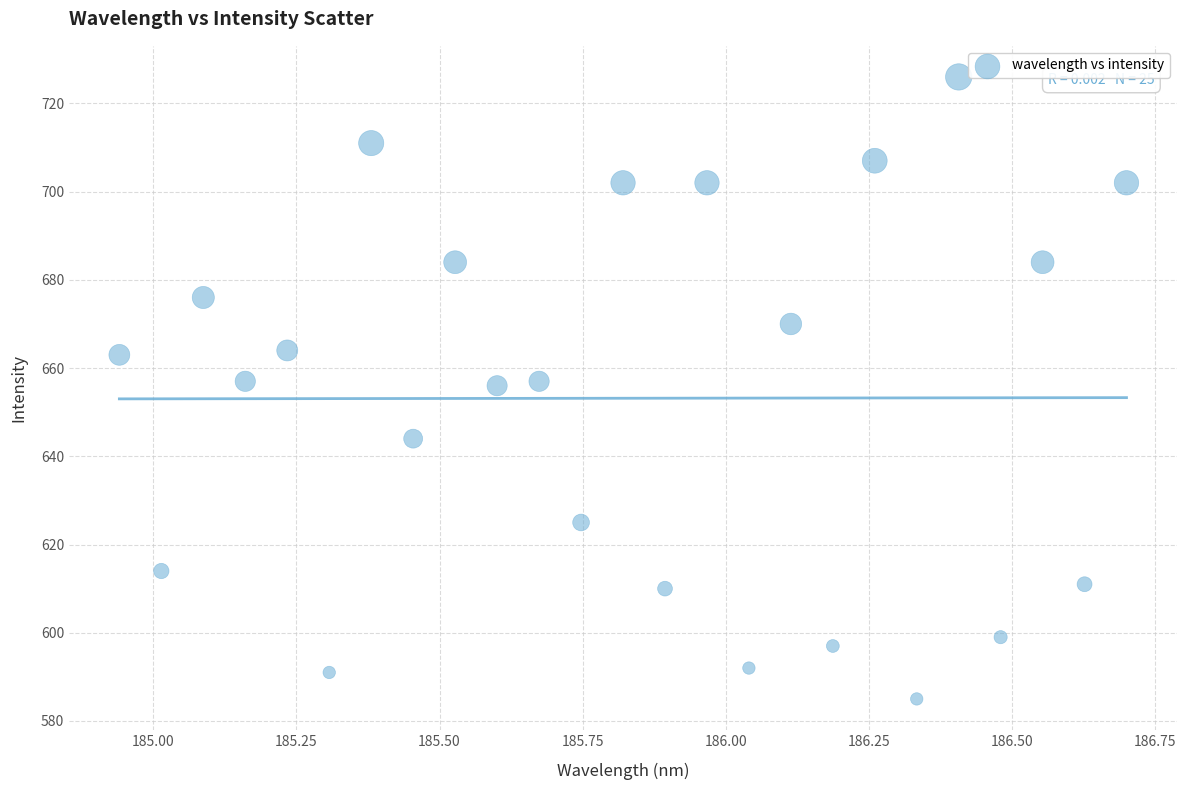

What is the range of Y values (max minus min)?

141